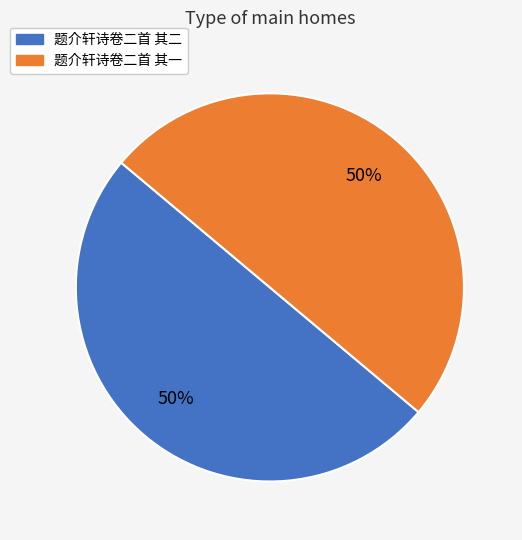

Approximately how many times larger is the value at 题介轩诗卷二首 其一 compared to 题介轩诗卷二首 其二?

1.0